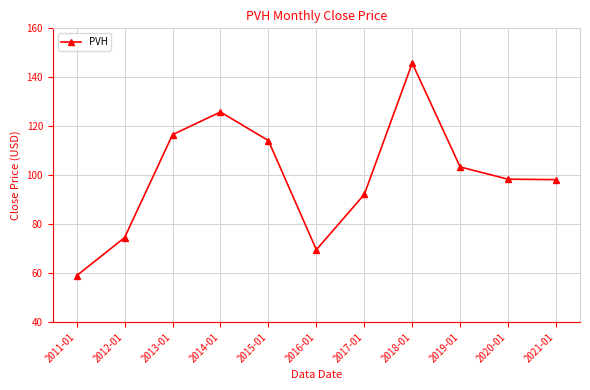

What is the label of the 1st point from the right?

2021-01